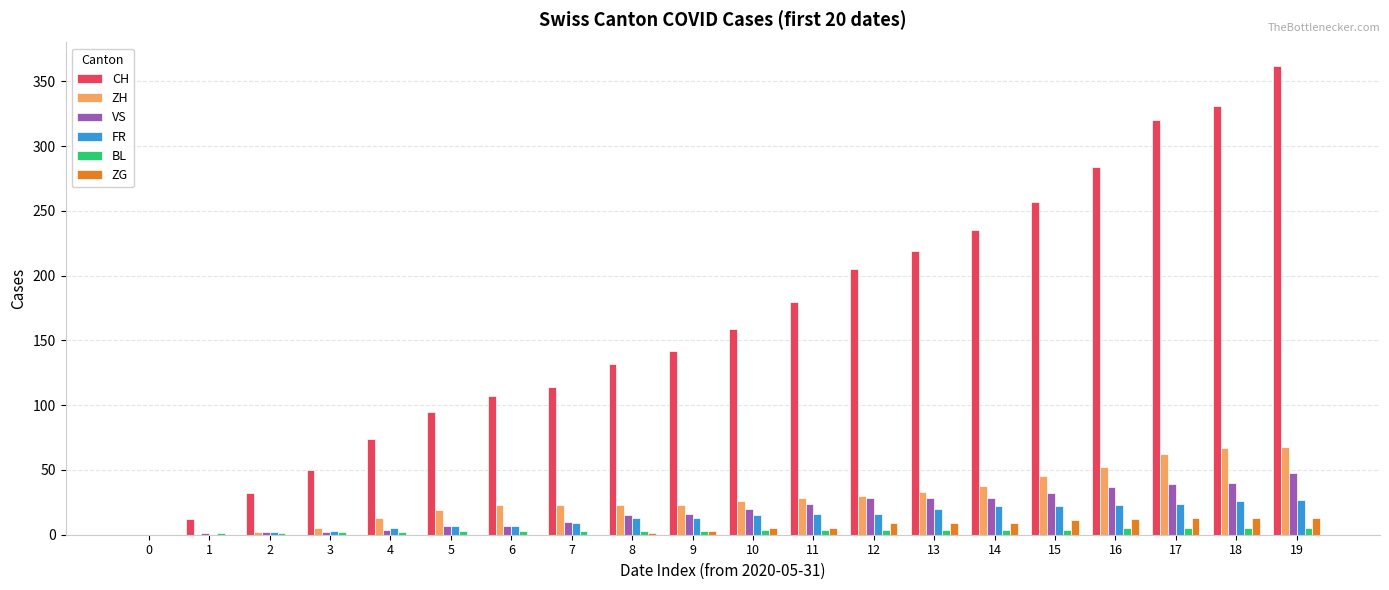

What is the sum of all ZH values?

580